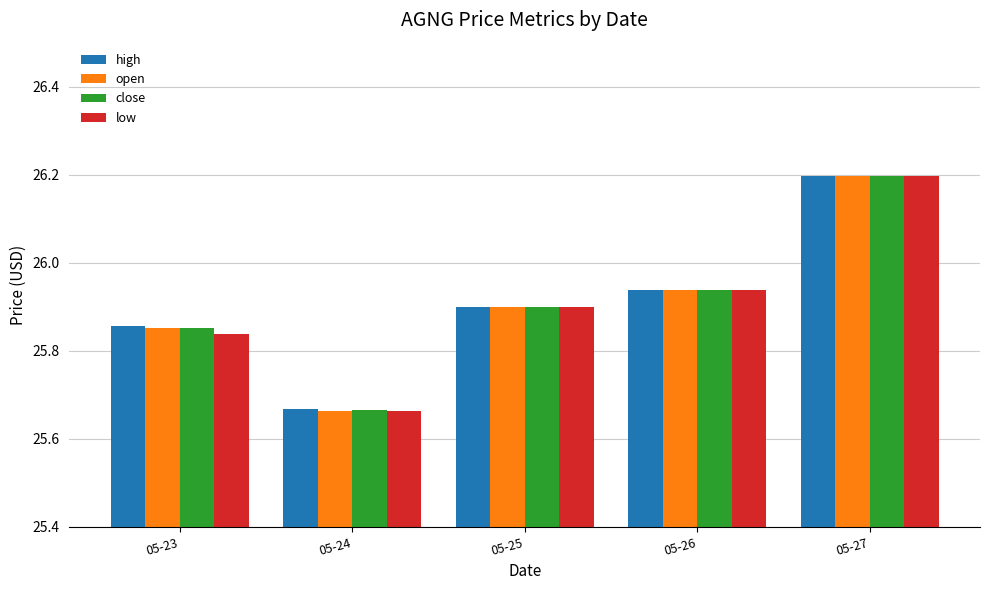

What is the maximum value for low?

26.2